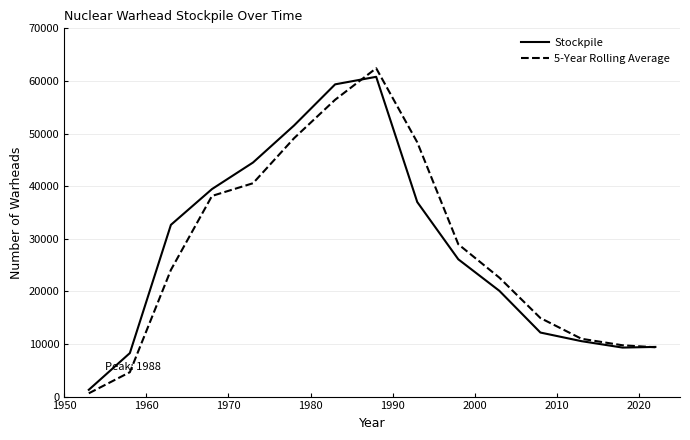

Which series has the largest range (max minus min)?

5-Year Rolling Average